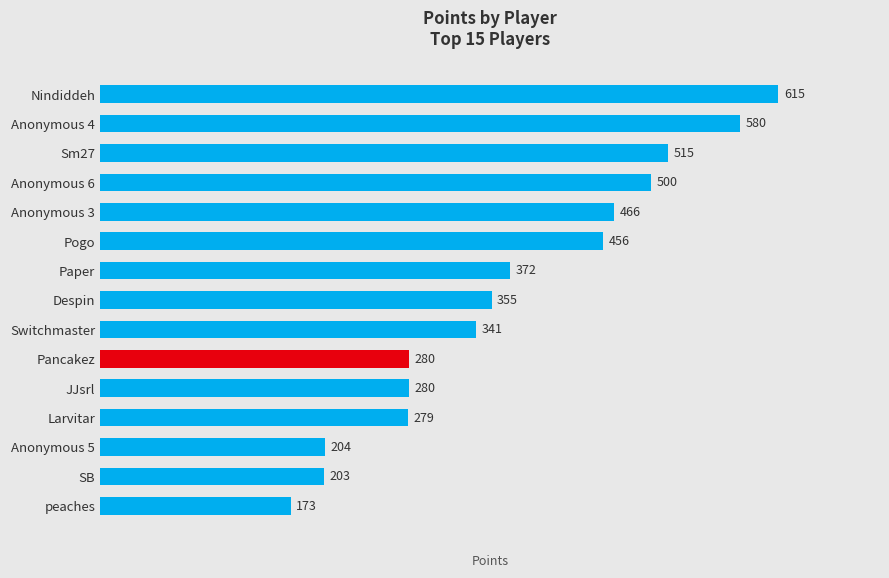

Reading bottom to top, what are all the values shown in this chart?

peaches=173	SB=203	Anonymous 5=204	Larvitar=279	JJsrl=280	Pancakez=280	Switchmaster=341	Despin=355	Paper=372	Pogo=456	Anonymous 3=466	Anonymous 6=500	Sm27=515	Anonymous 4=580	Nindiddeh=615